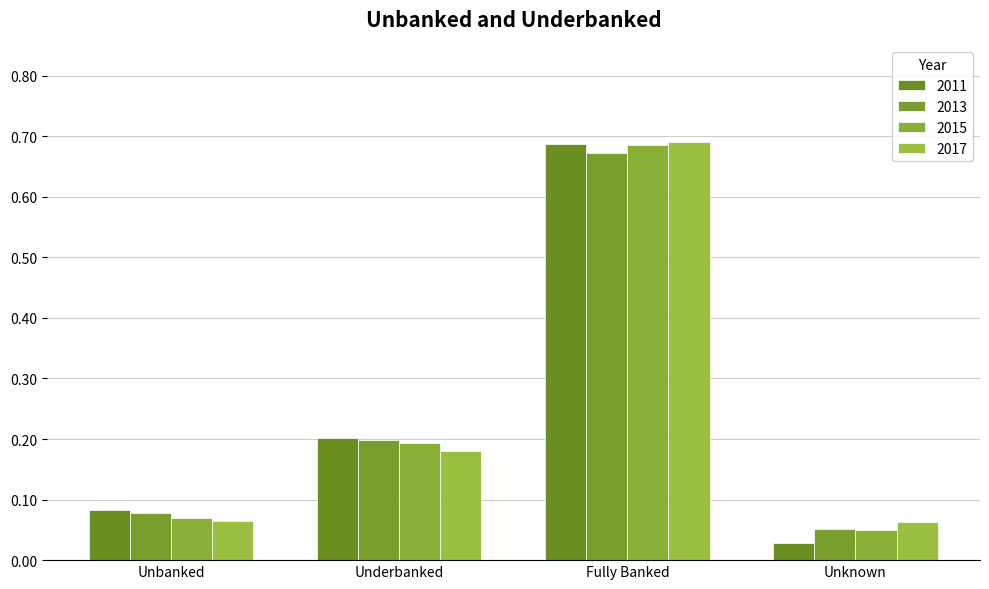

The 2011 series shows 0.0 at Unknown. True or false?

False